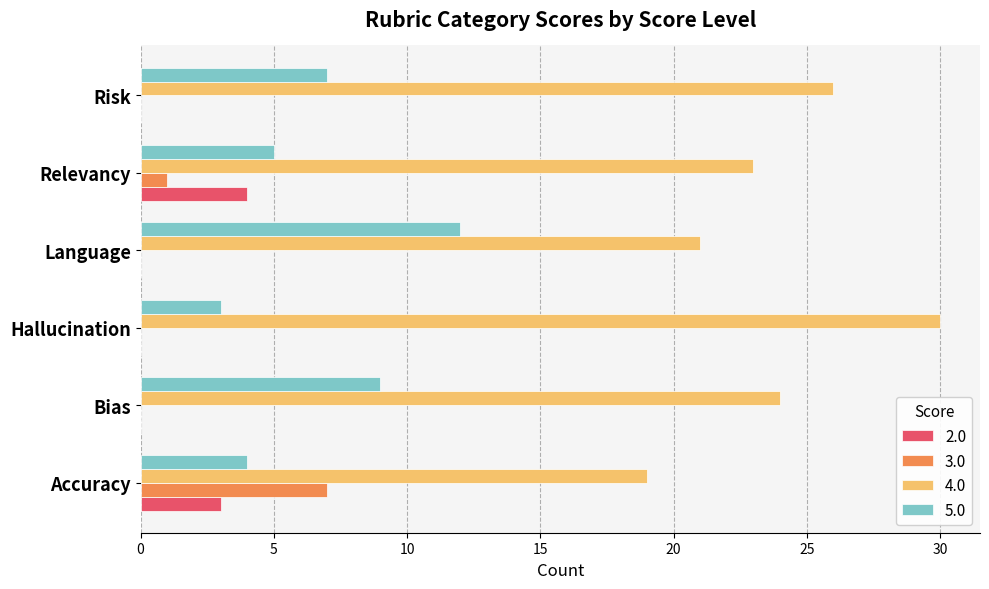

Which series has the largest total across all categories?

4.0